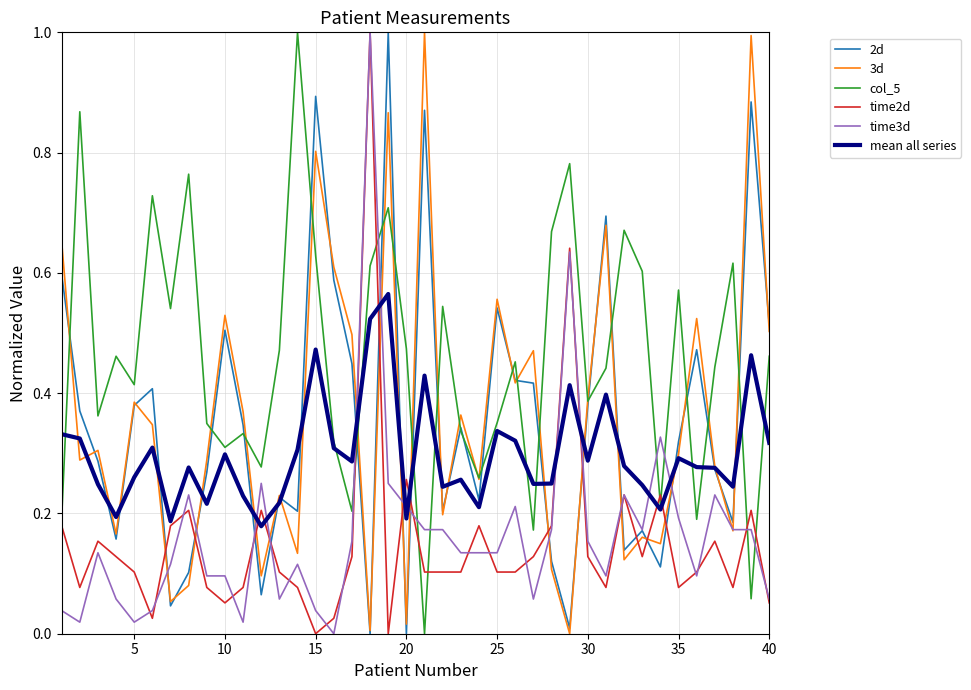

Which series has the largest total across all categories?

col_5